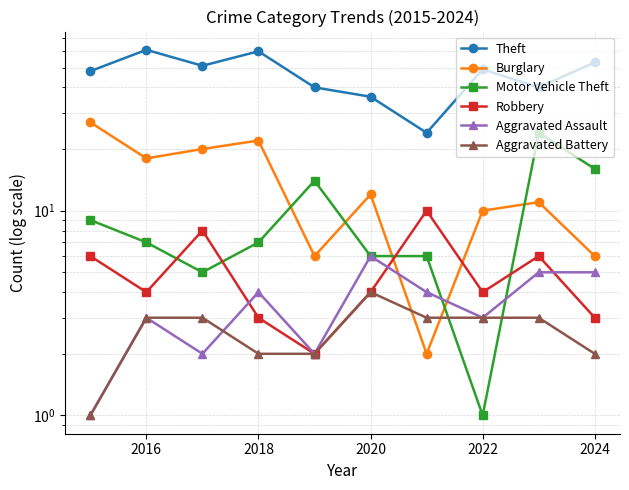

True or false: Aggravated Battery has more than 2 interior local peaks.

False